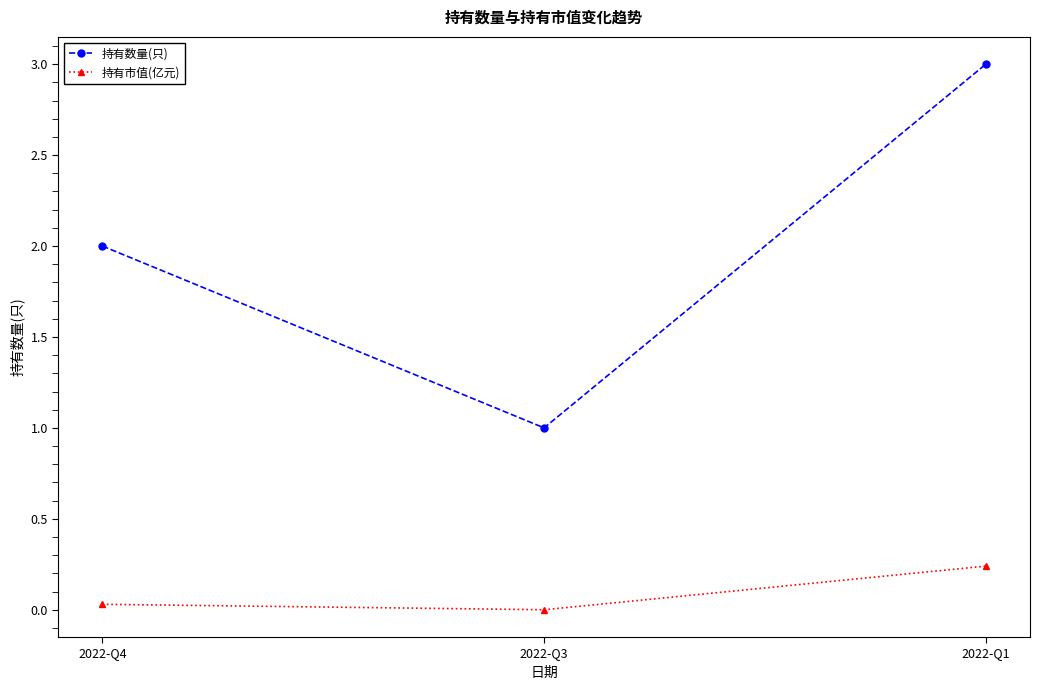

How many values in 持有市值(亿元) are above zero?

2